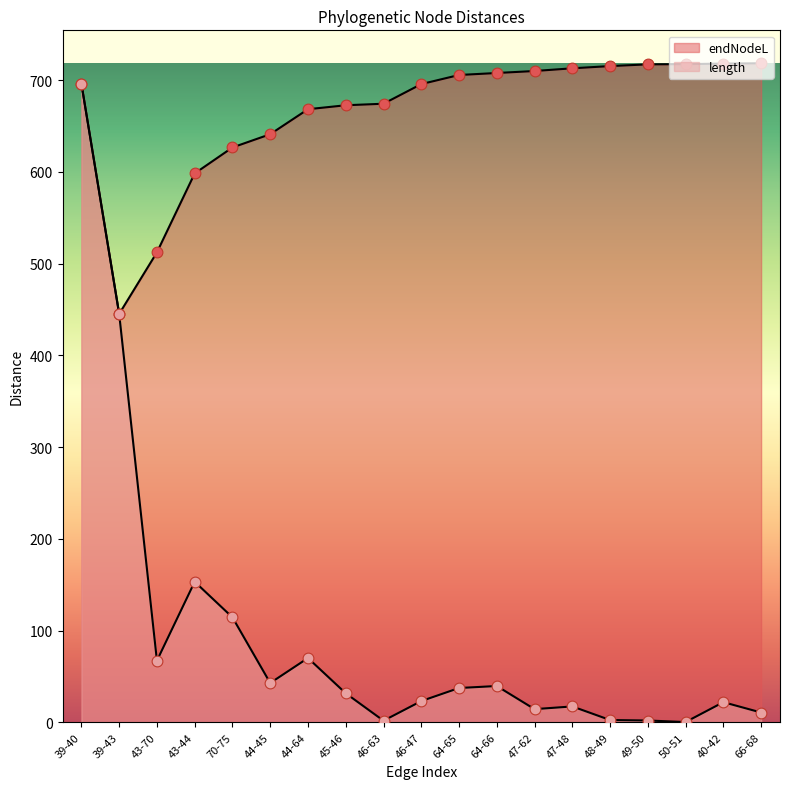

Which series has the largest total across all categories?

endNodeL